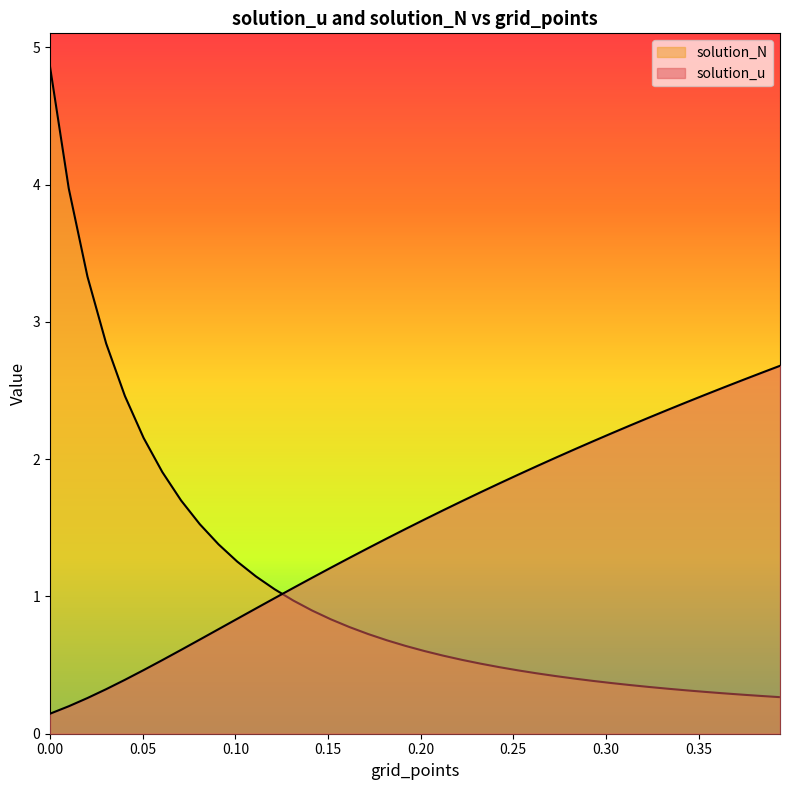

True or false: solution_u and solution_N cross at least once.

True